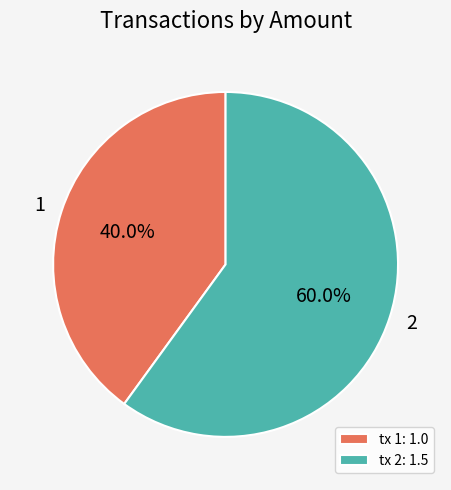

Which category has the biggest portion of the pie?

tx 2: 1.5